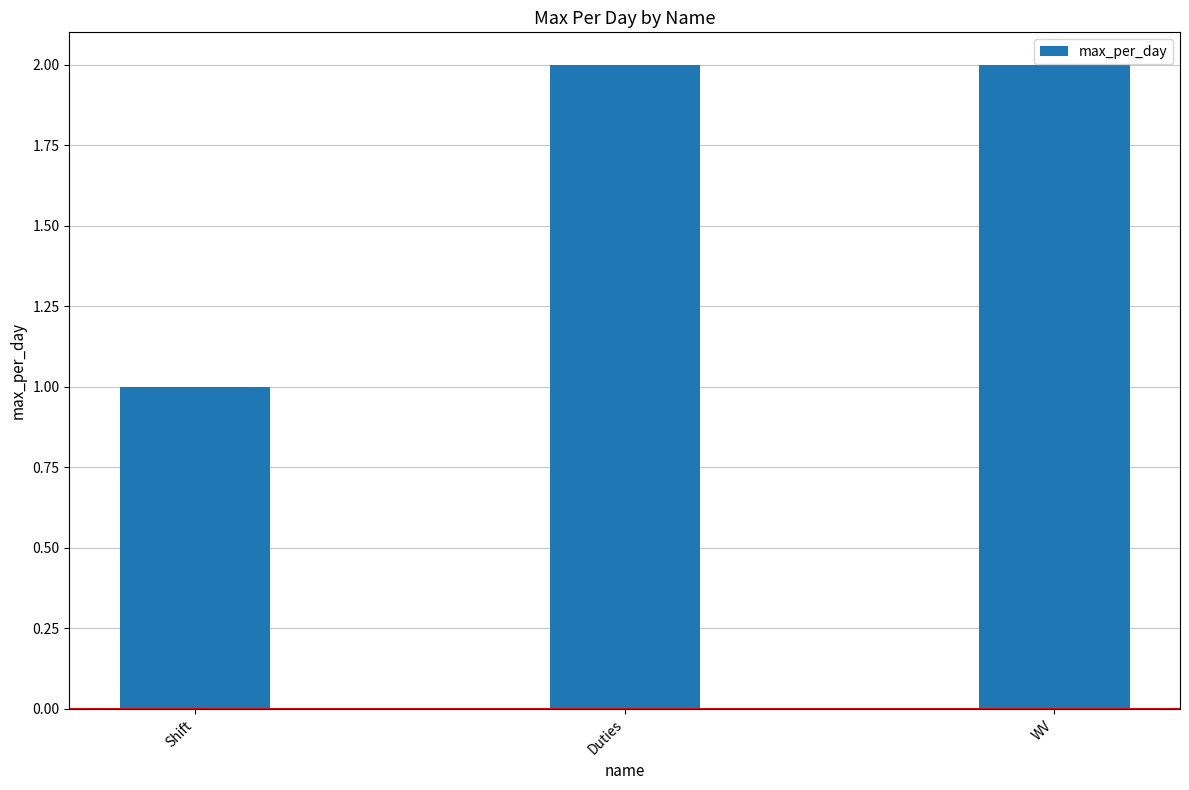

What is the sum of all values?

5